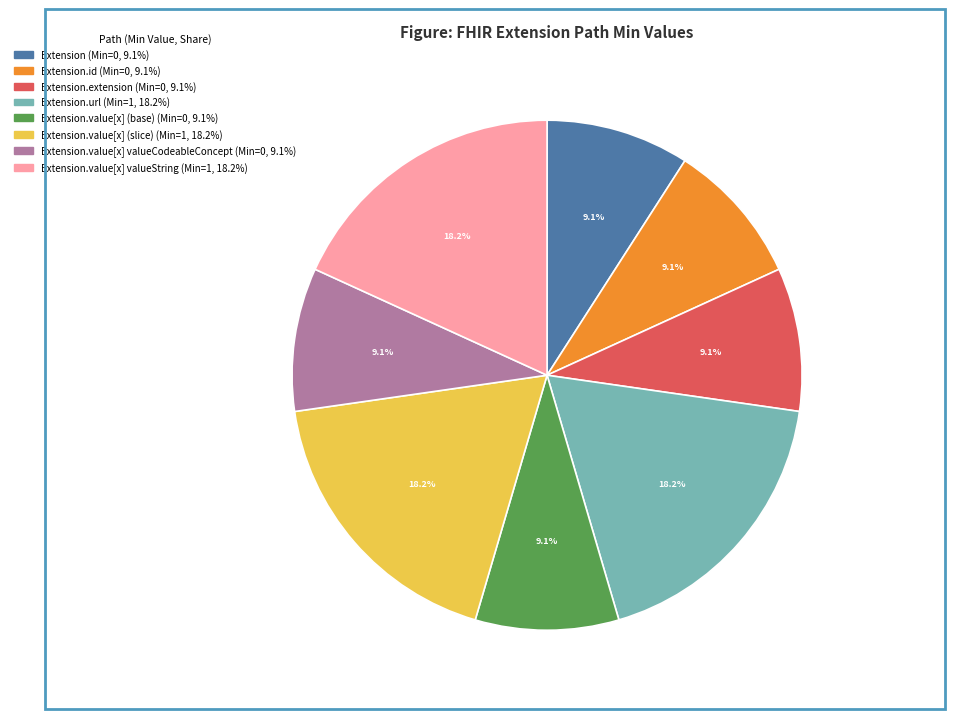

Is there any slice that represents more than half of the pie?

No